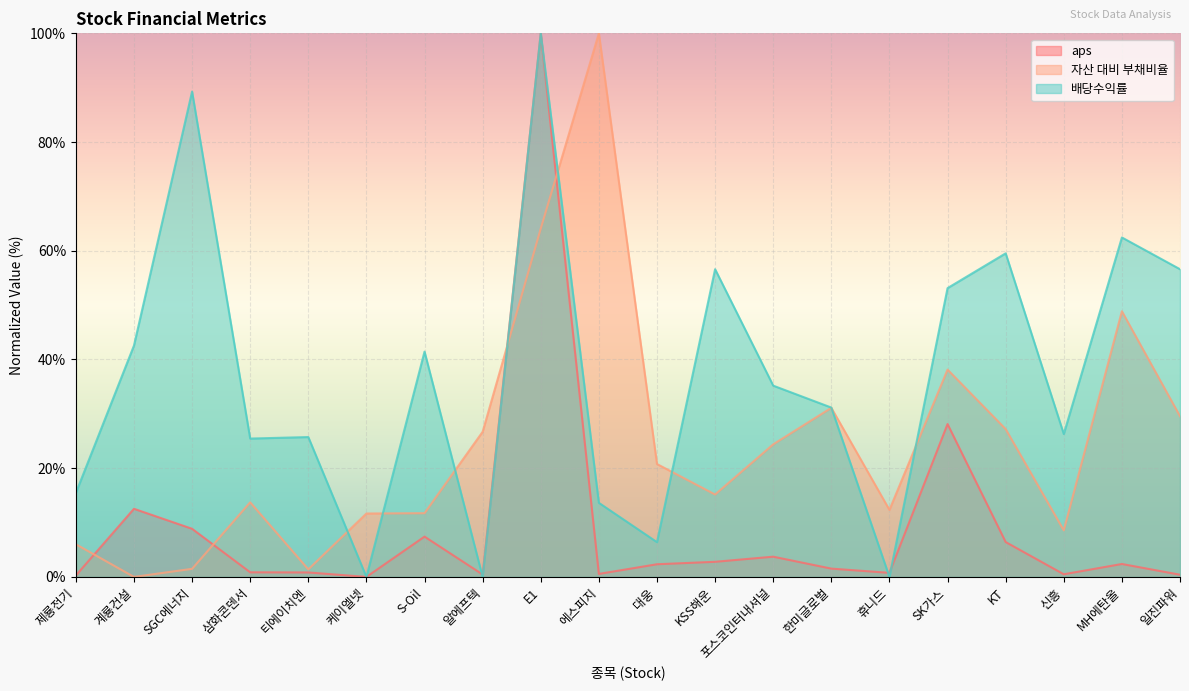

What is the difference between the maximum and minimum values in the 배당수익률 series?

100.0